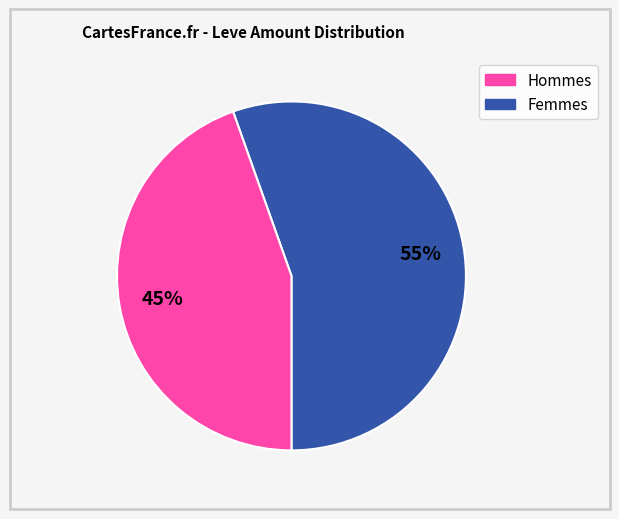

To the nearest percent, what is the average slice percentage?

50%